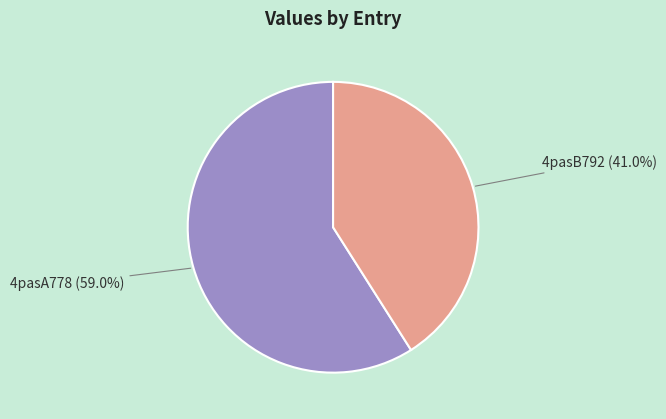

Is it true that 4pasA778 is 70% of the pie?

False